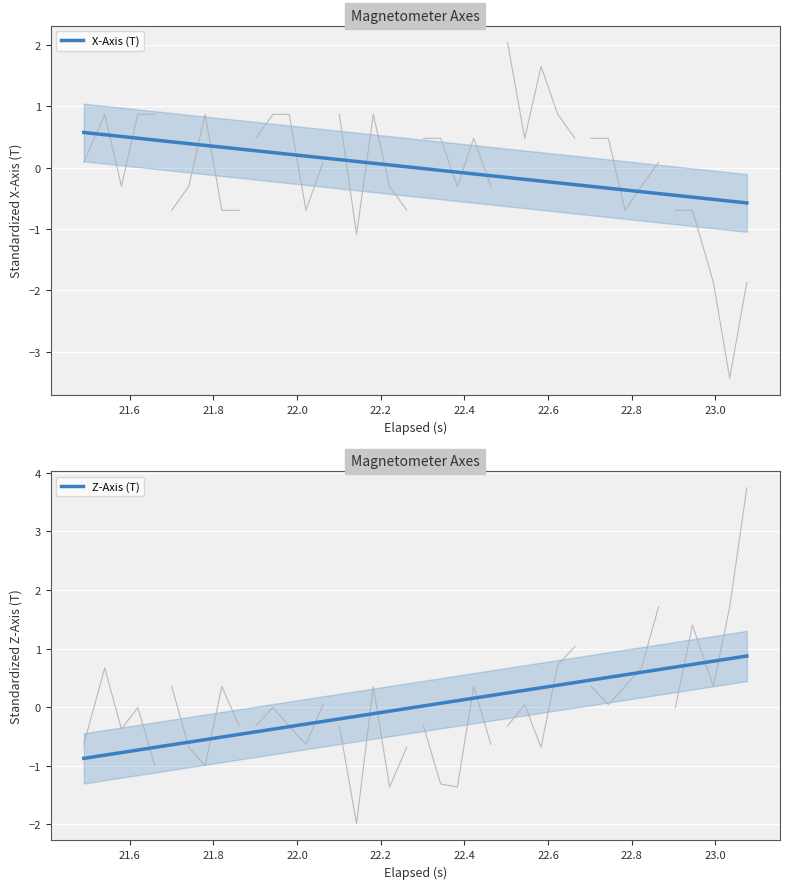

List the series in order of their overall mean, lowest first.

Z-Axis (T), X-Axis (T)